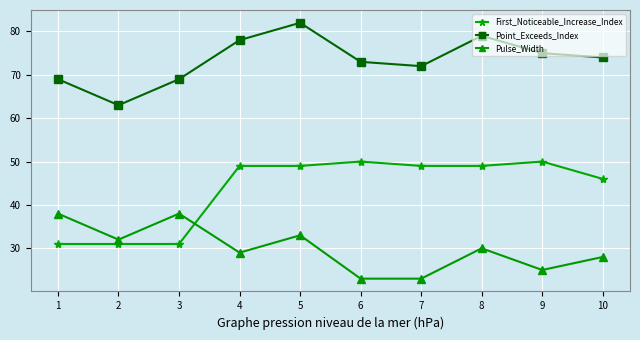

How many data points in Pulse_Width are less than 30?

5